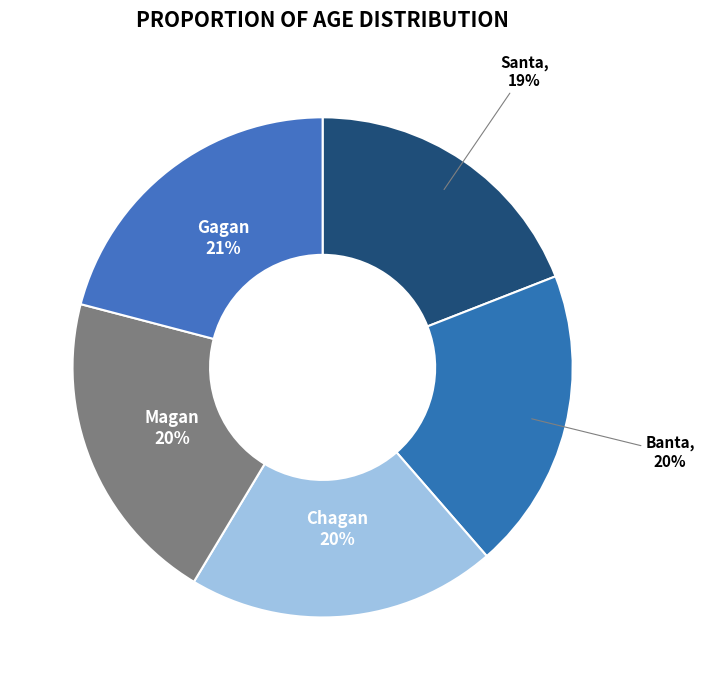

Is there a majority slice in this chart?

No